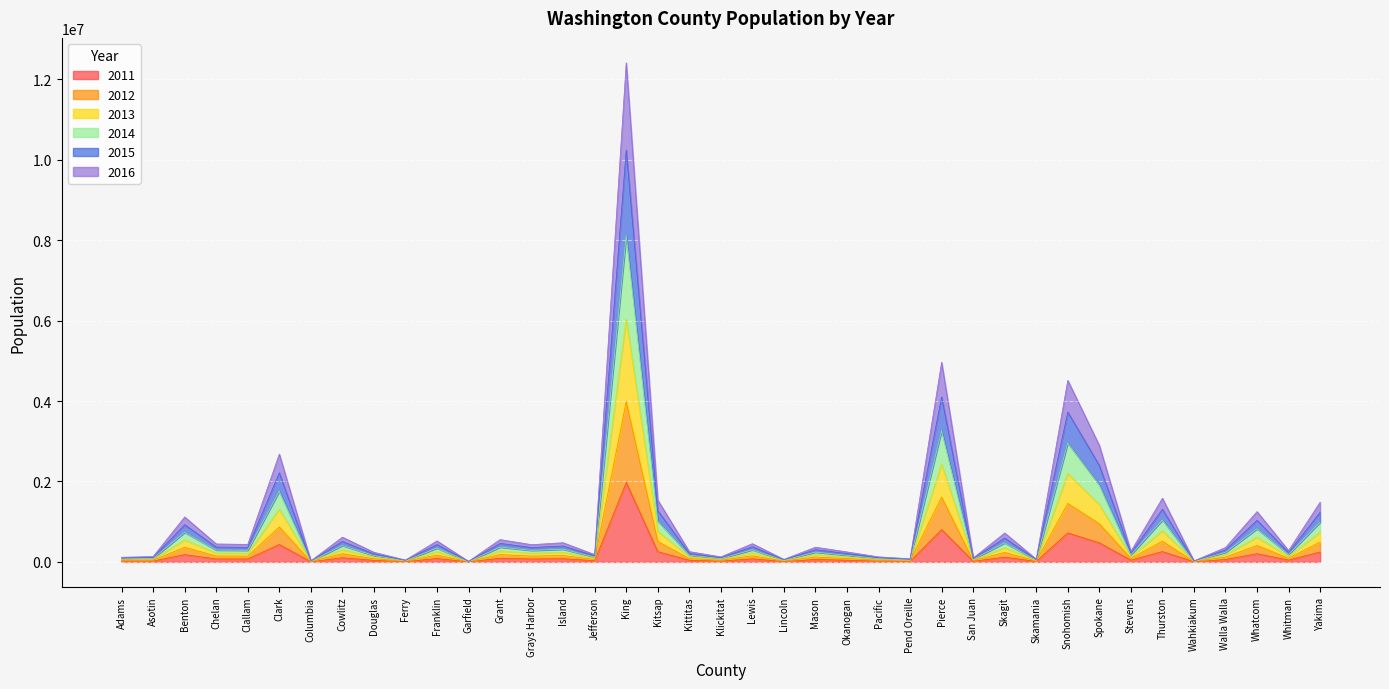

At which category is the sum across all series the highest?

King